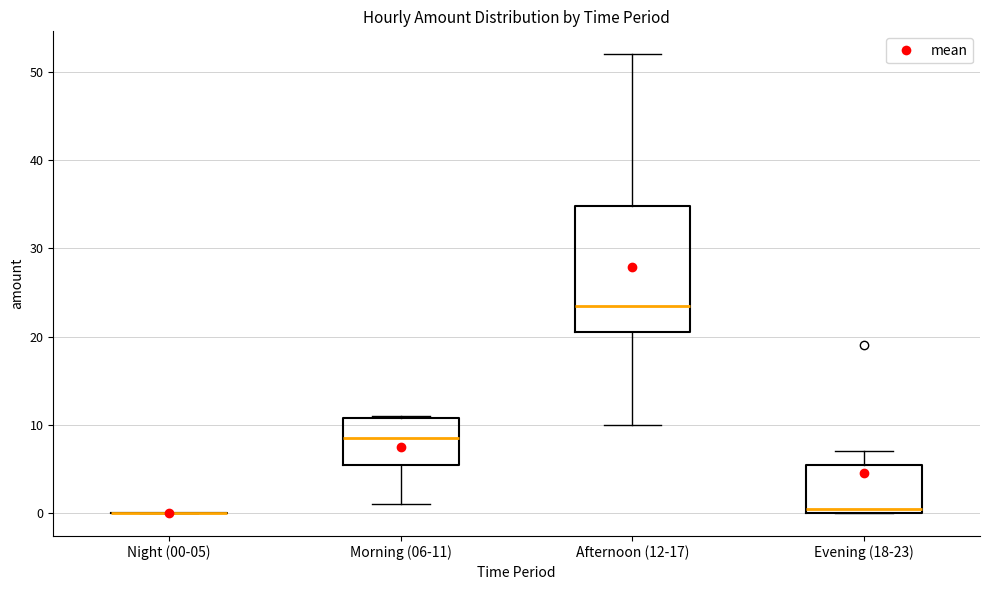

Reading left to right, transcribe this box plot: for each box, give where its median line is, the range the box spans, and where its two whiskers end, as read against the y-axis. The values are not printed on the chart, so give them approximately, as read against the axis.

Night (00-05): box collapsed to a line at 0, whiskers 0 to 0
Morning (06-11): median 9, box 6 to 11, whiskers 1 to 11
Afternoon (12-17): median 24, box 21 to 35, whiskers 10 to 52
Evening (18-23): median 1, box 0 to 6, whiskers 0 to 7